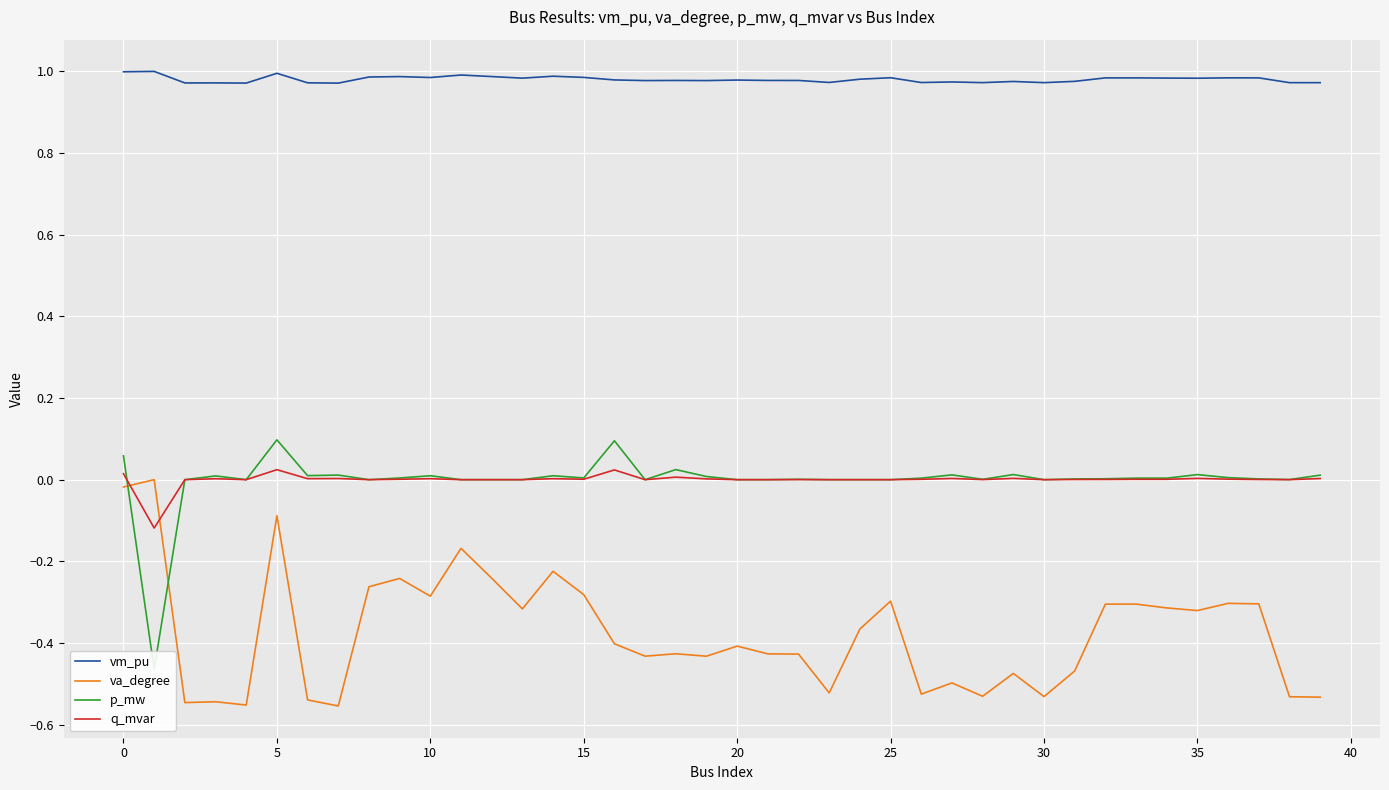

The q_mvar series shows 0.0 at 12. True or false?

True